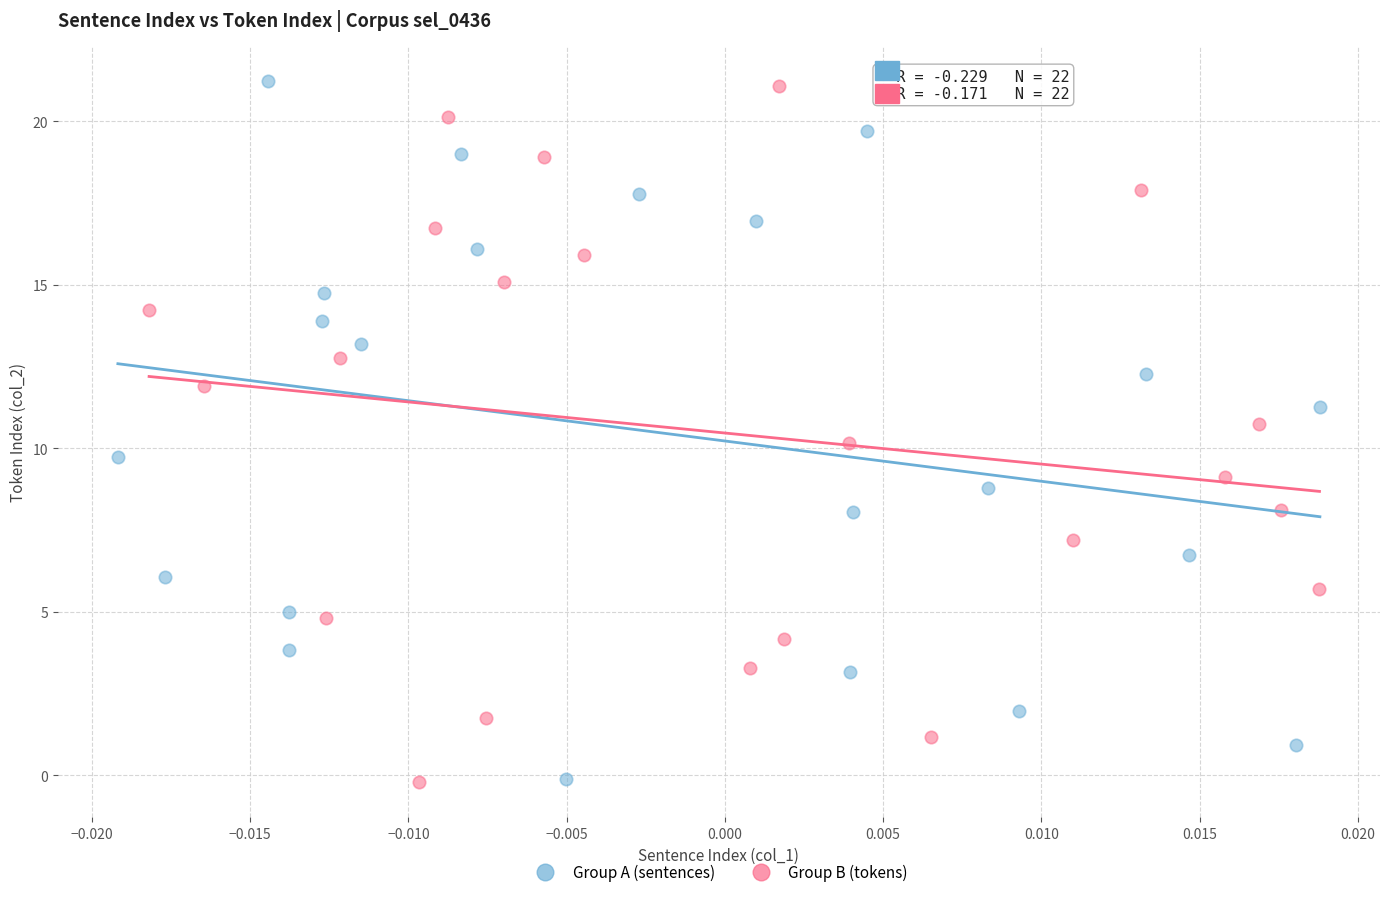

Which series has the largest Y range (max minus min)?

Group A (sentences)